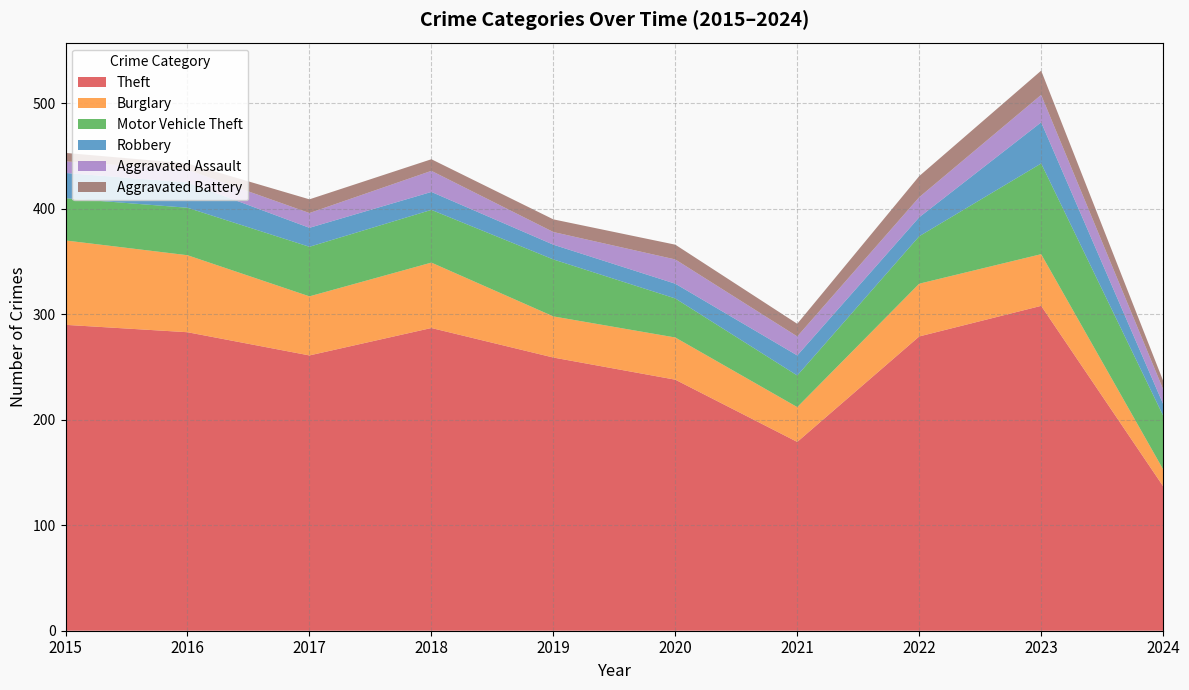

Where does the Aggravated Battery series first go above 421?

2015